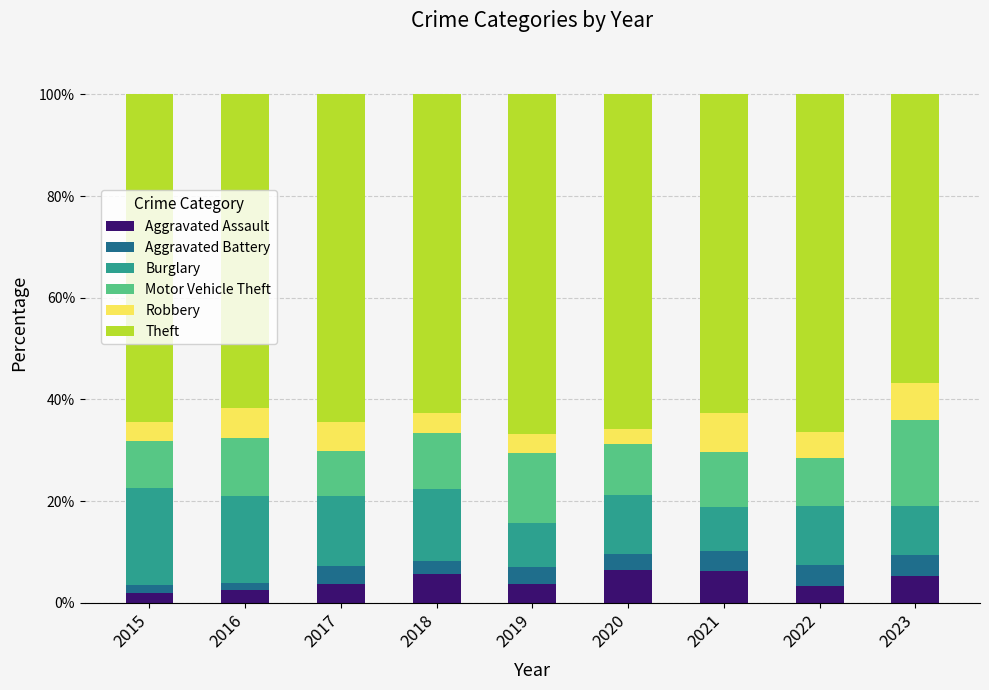

Is it true that Aggravated Assault equals 5.4 at 2023?

True